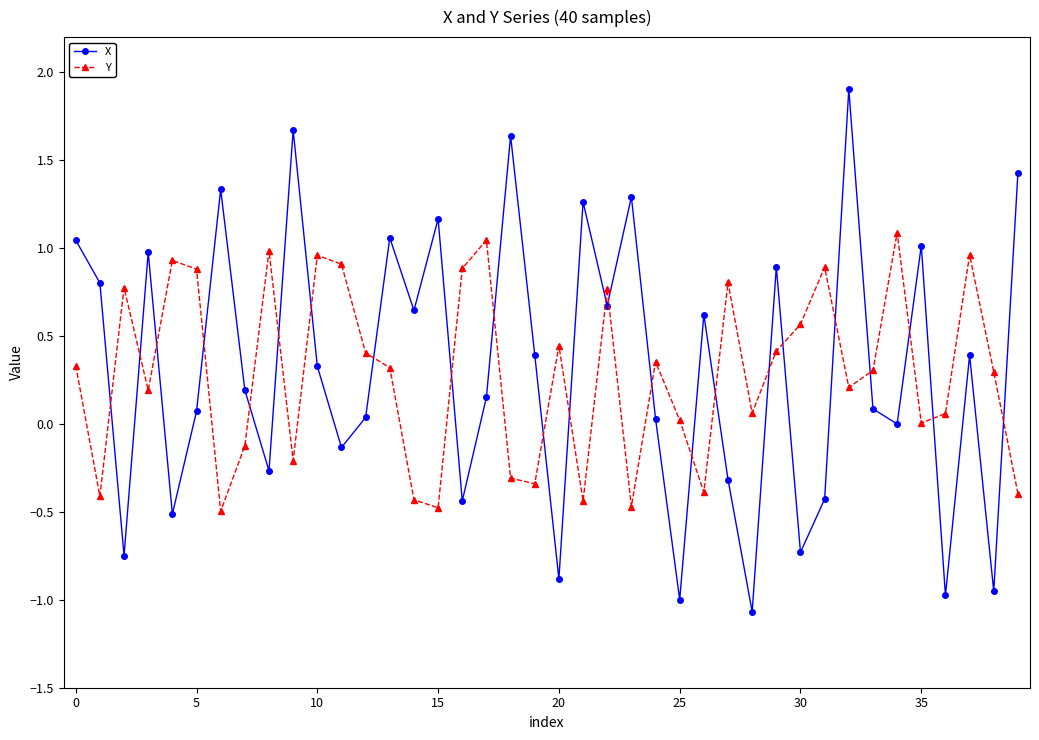

Which series has the largest range (max minus min)?

X